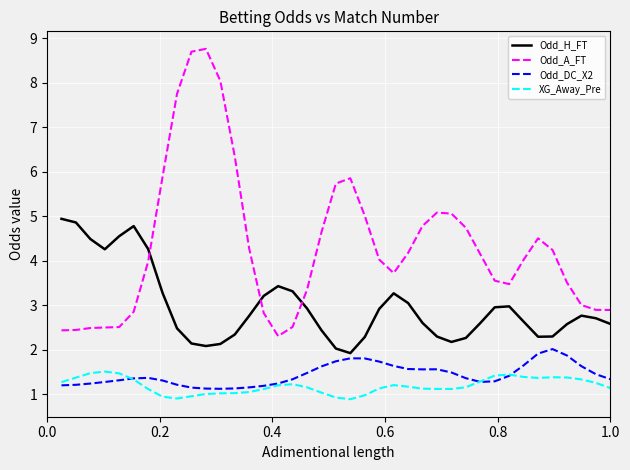

What is the average value of the Odd_DC_X2 series?

1.4